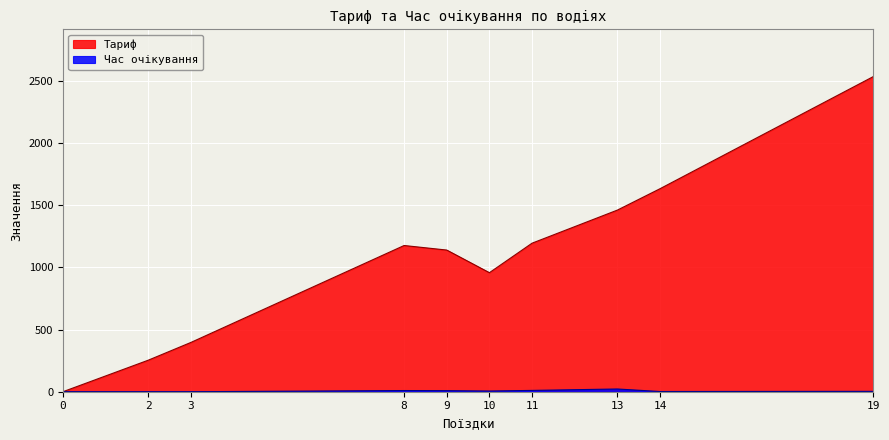

True or false: Час очікування and Тариф cross at least once.

False